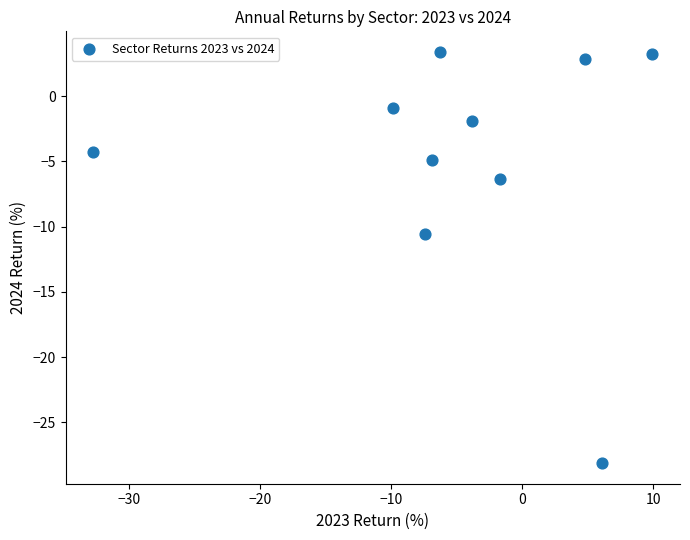

What is the average X value?

-4.8